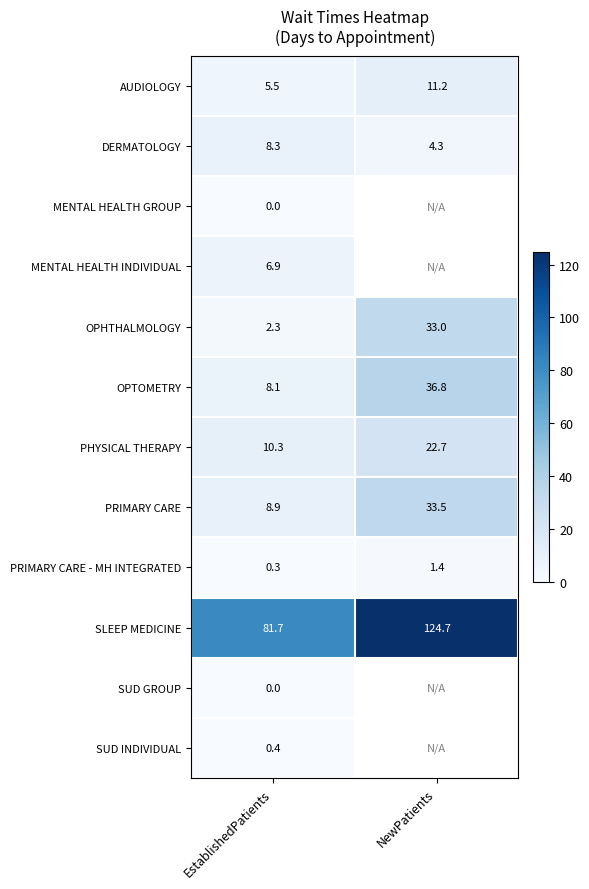

What is the sum of the PRIMARY CARE - MH INTEGRATED values at NewPatients and EstablishedPatients?

1.7